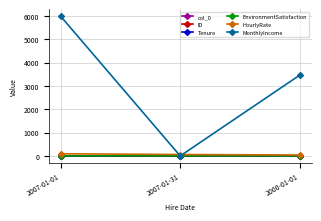

What is the minimum value for Tenure?

2